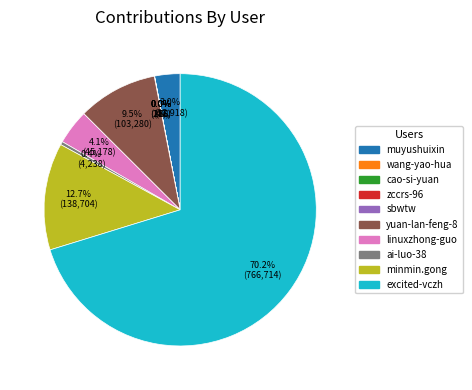

Between muyushuixin and excited-vczh, which is larger?

excited-vczh